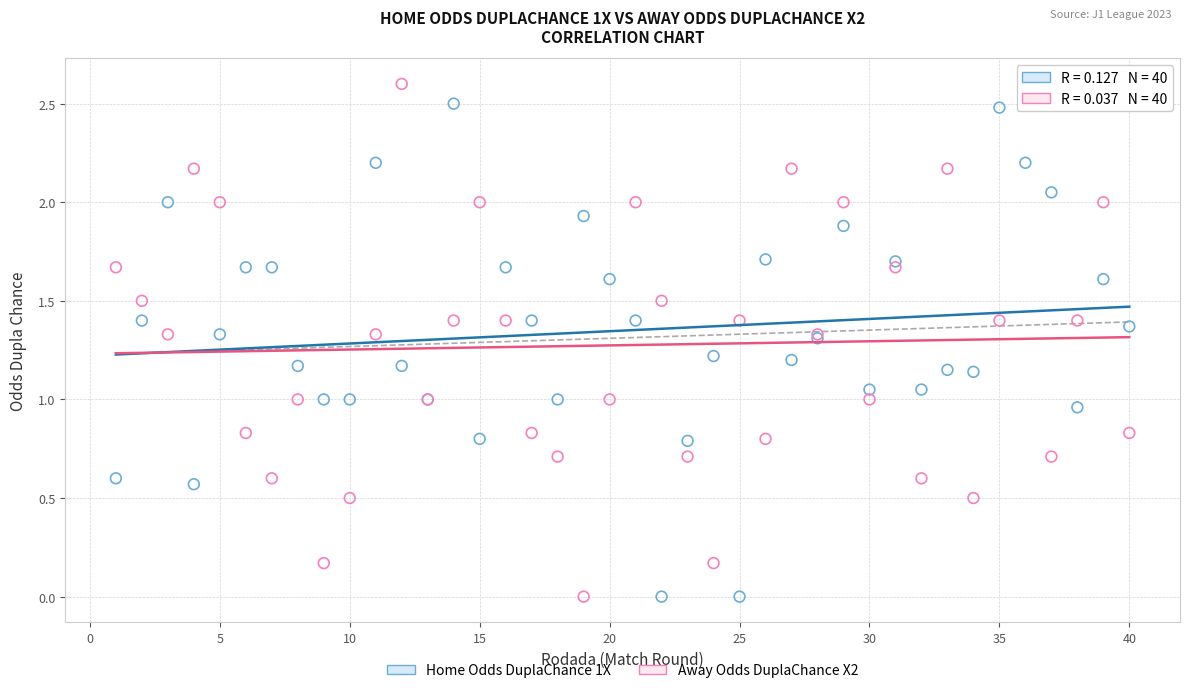

Which series has the largest Y range (max minus min)?

Away Odds DuplaChance X2